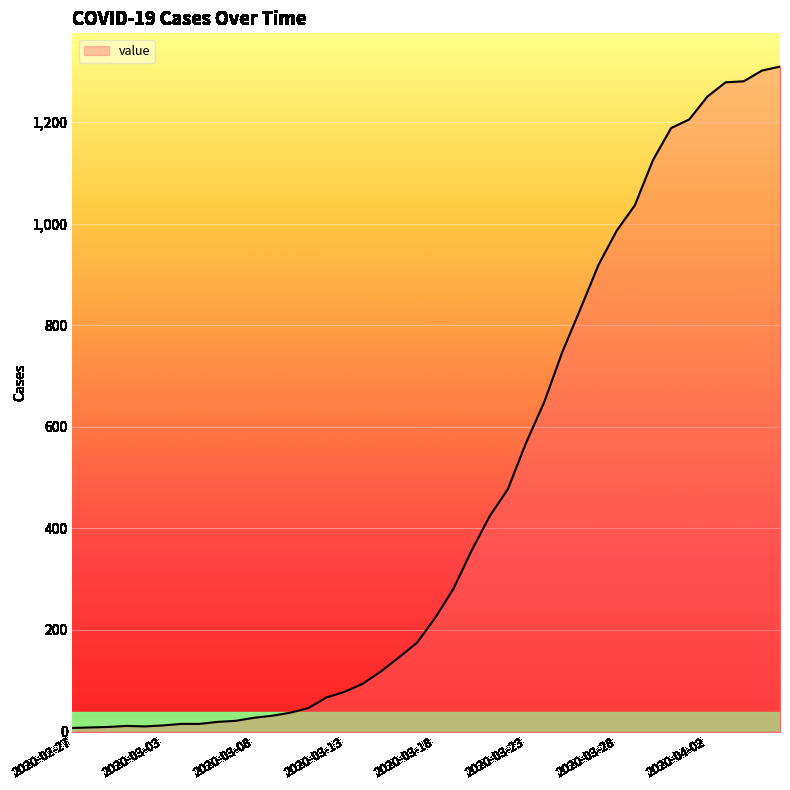

What is the difference between the maximum and minimum values?

1302